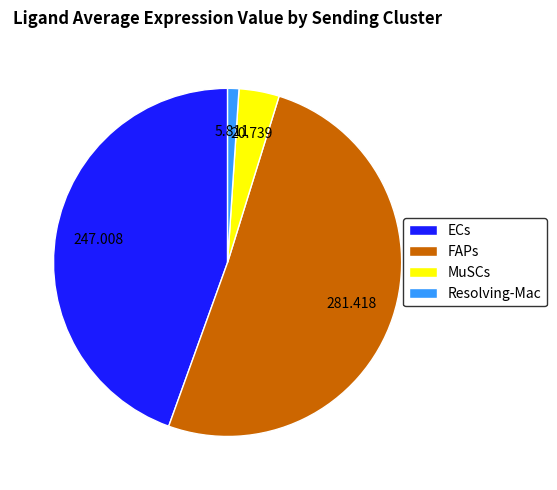

Which has a higher value, ECs or Resolving-Mac?

ECs